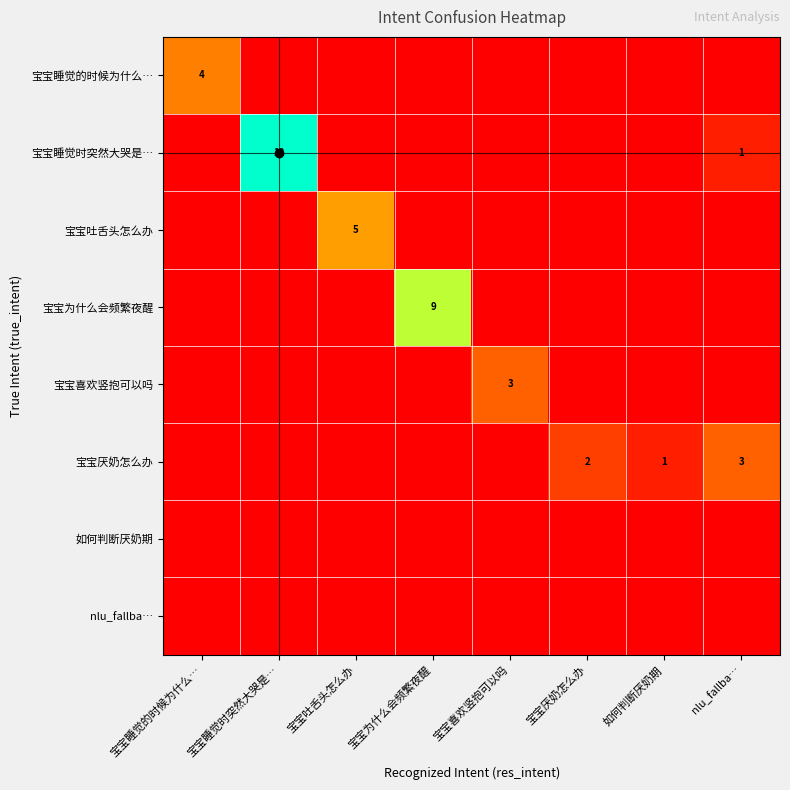

The 宝宝厌奶怎么办 series shows 1 at 如何判断厌奶期. True or false?

True